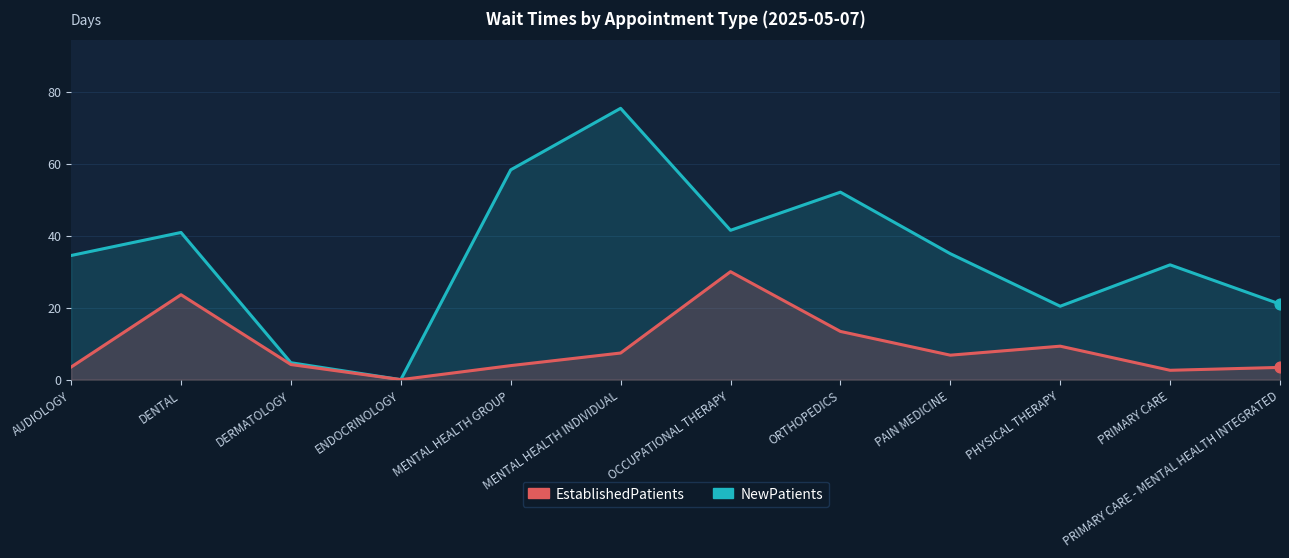

Which series reaches the maximum Y coordinate?

NewPatients